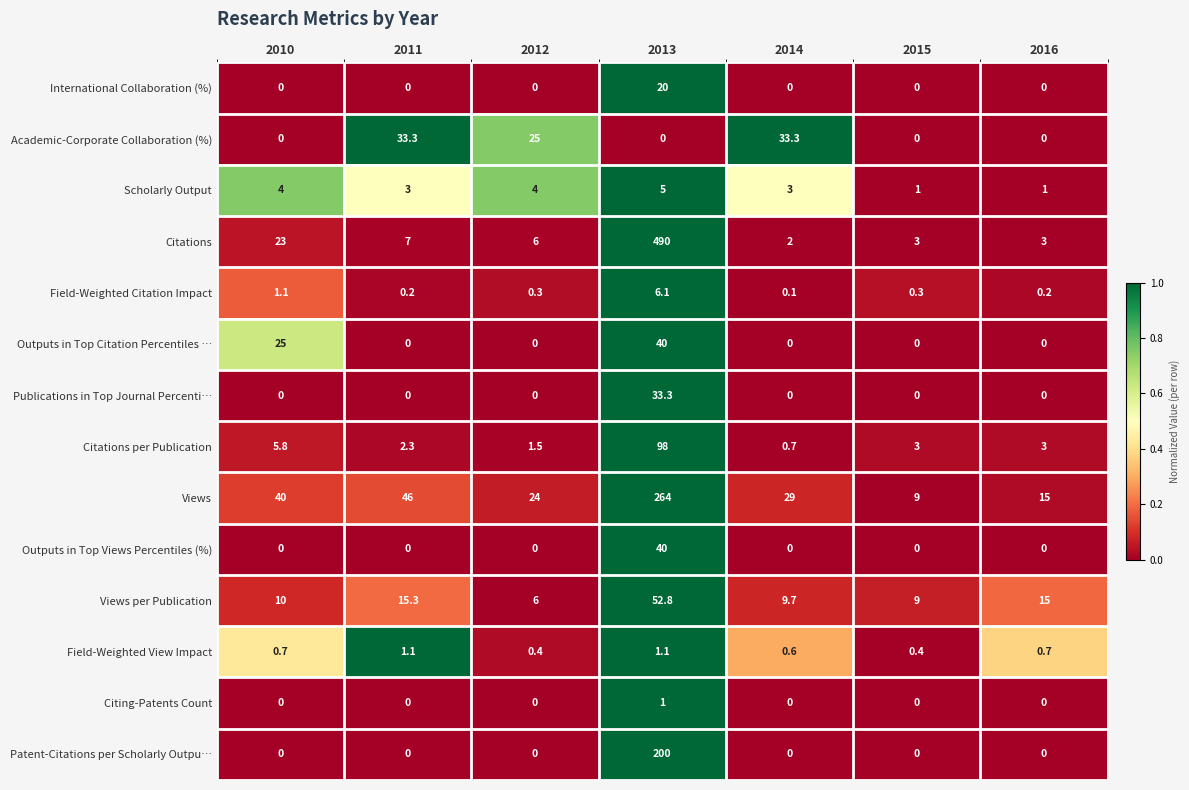

What is the average value of the Patent-Citations per Scholarly Outpu… series?

28.6